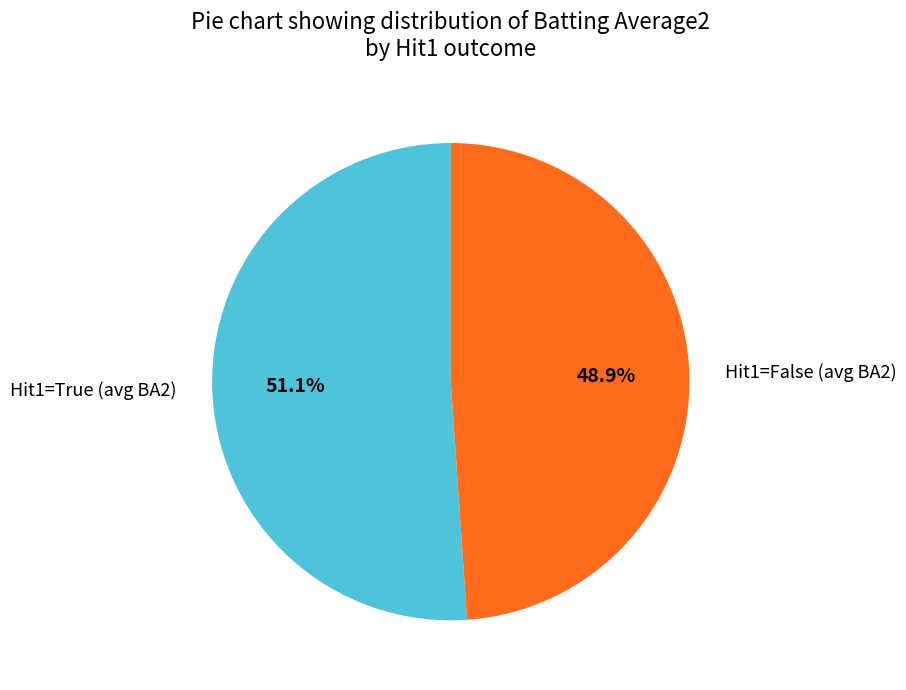

How many slices are in this pie chart?

2